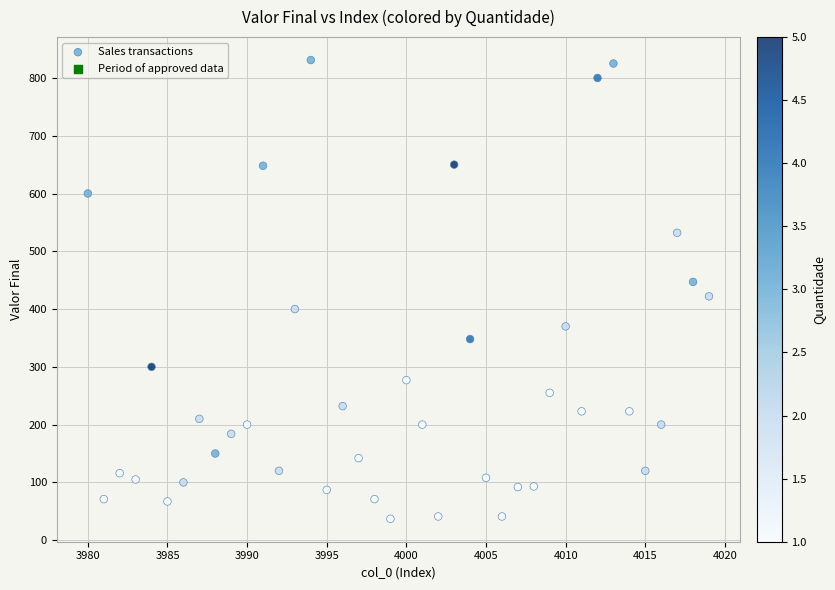

What is the range of X values (max minus min)?

39